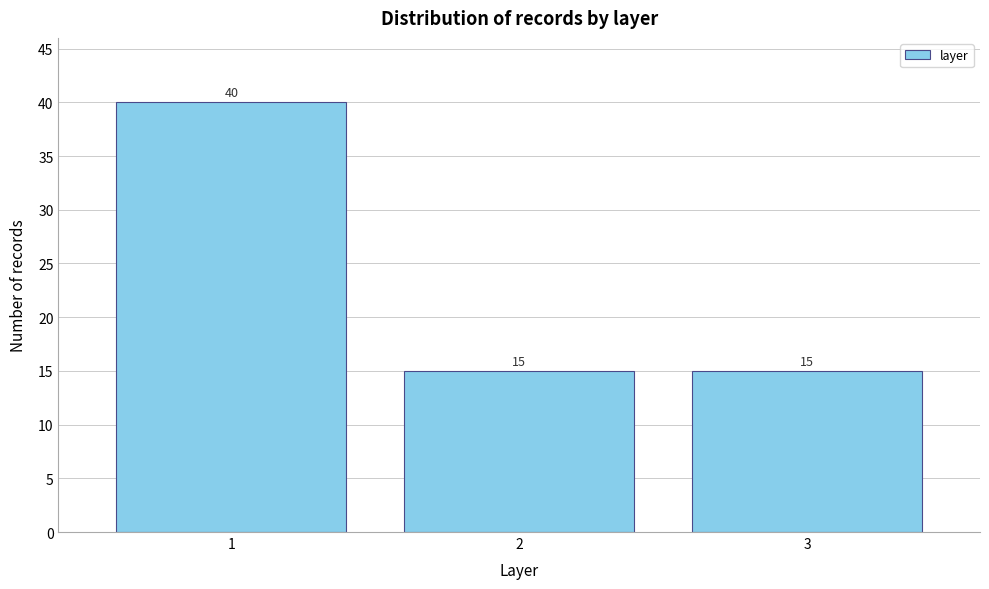

Reading left to right, extract all data points from this chart.

1=40	2=15	3=15